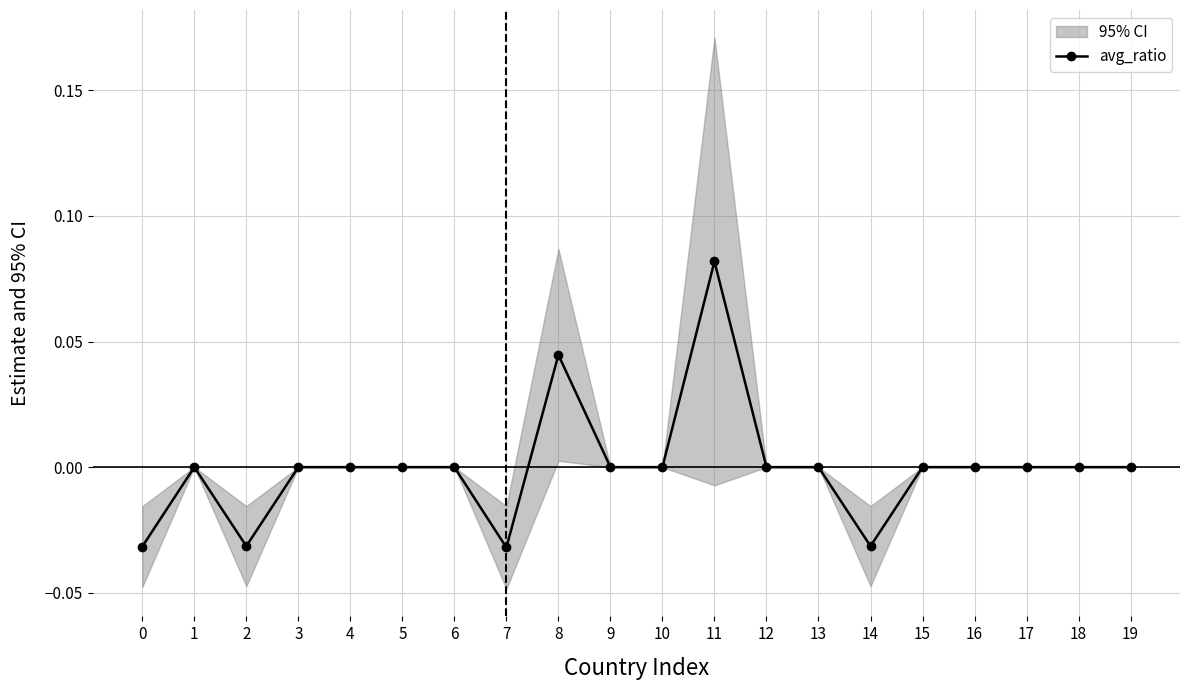

How many data points are less than 0?

4